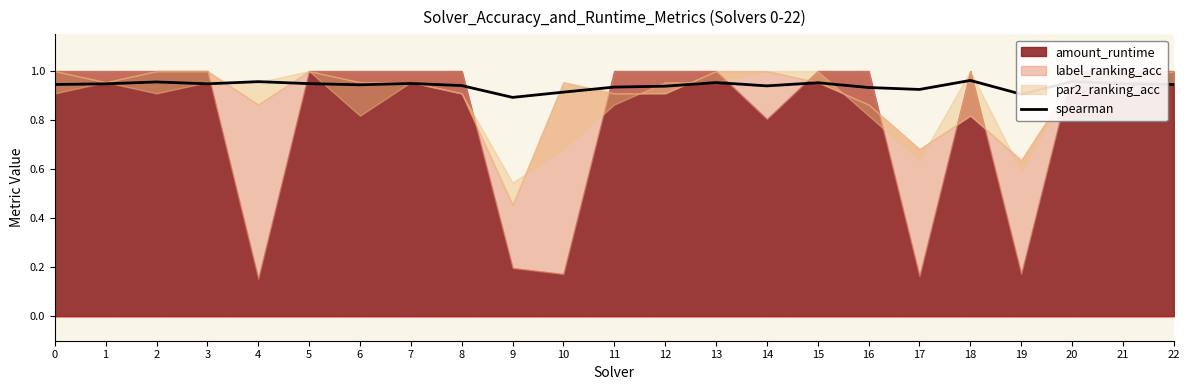

How many categories are shown in the chart?

23